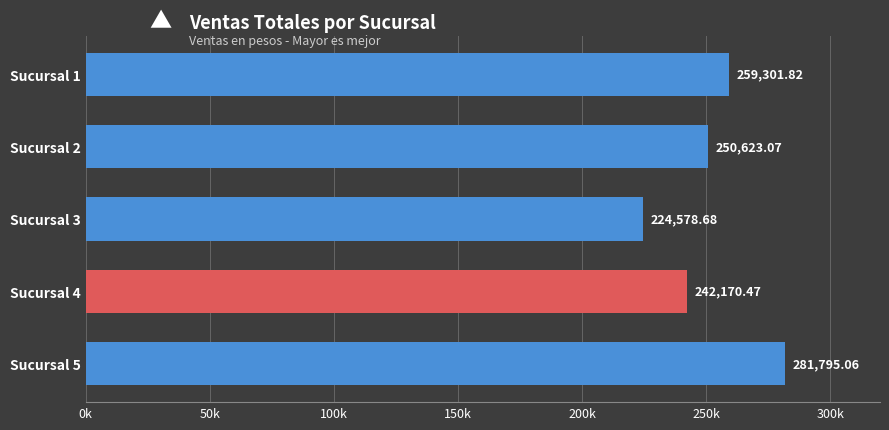

At which category does the chart reach its peak across all series?

Sucursal 5